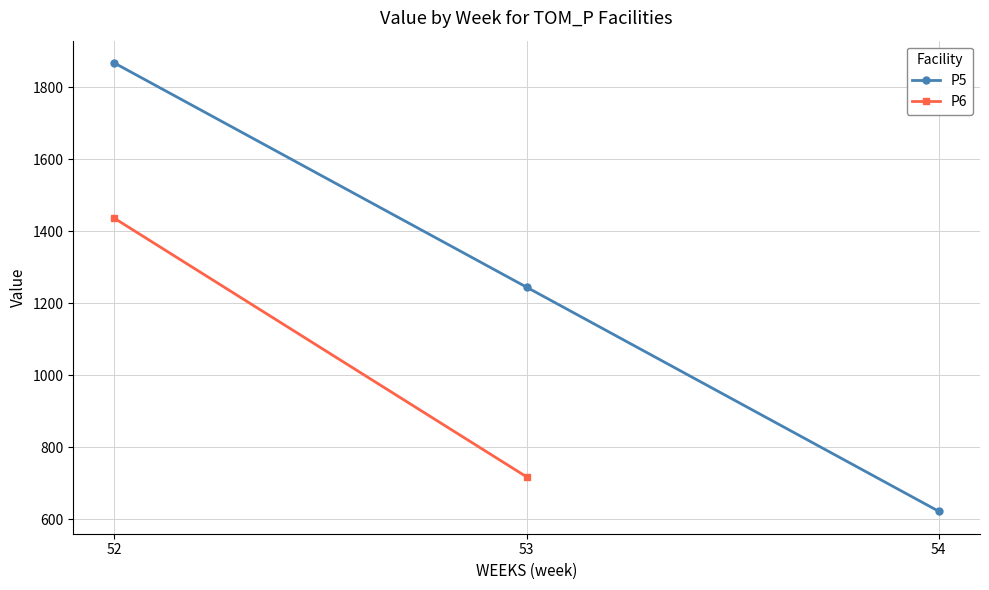

What is the value of the P5 point at the 3rd from the left?

622.5